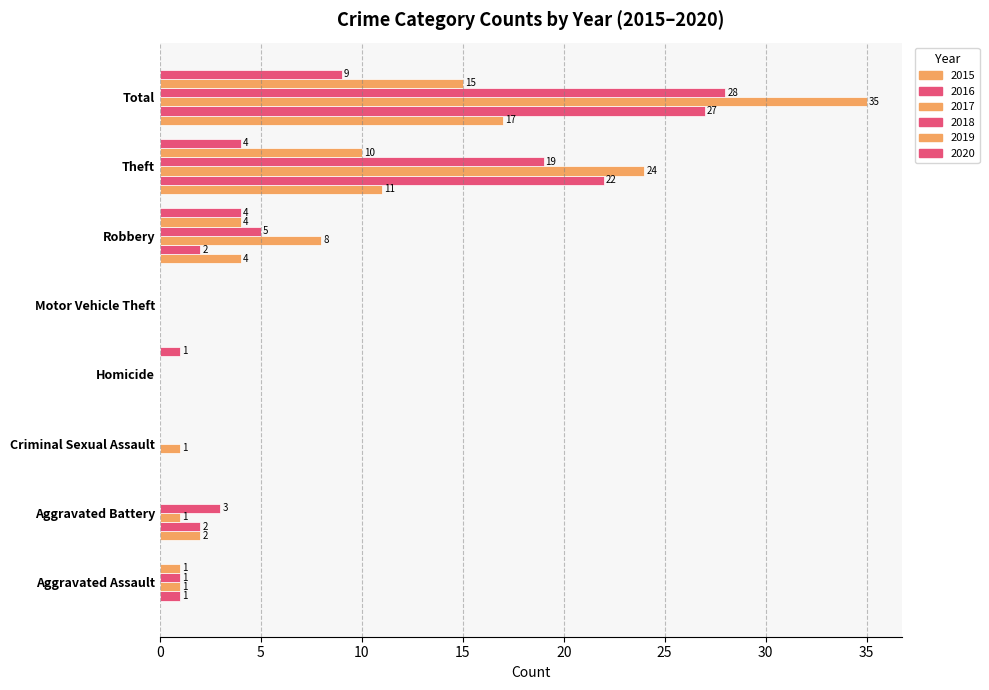

At which label does 2016 reach its peak?

Total